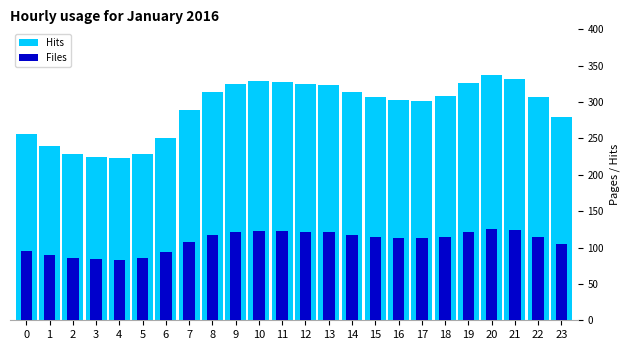

What is the sum of all Files values?

2613.0